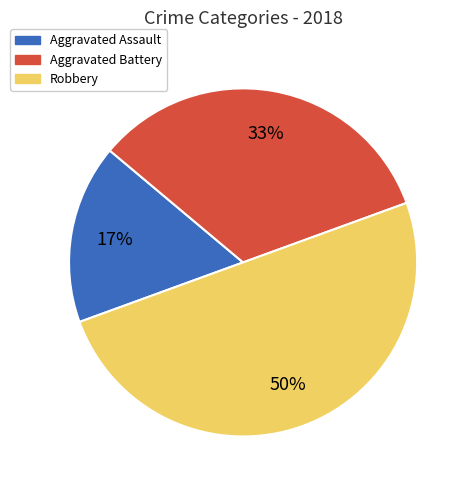

Approximately how many times larger is the value at Aggravated Assault compared to Aggravated Battery?

0.5